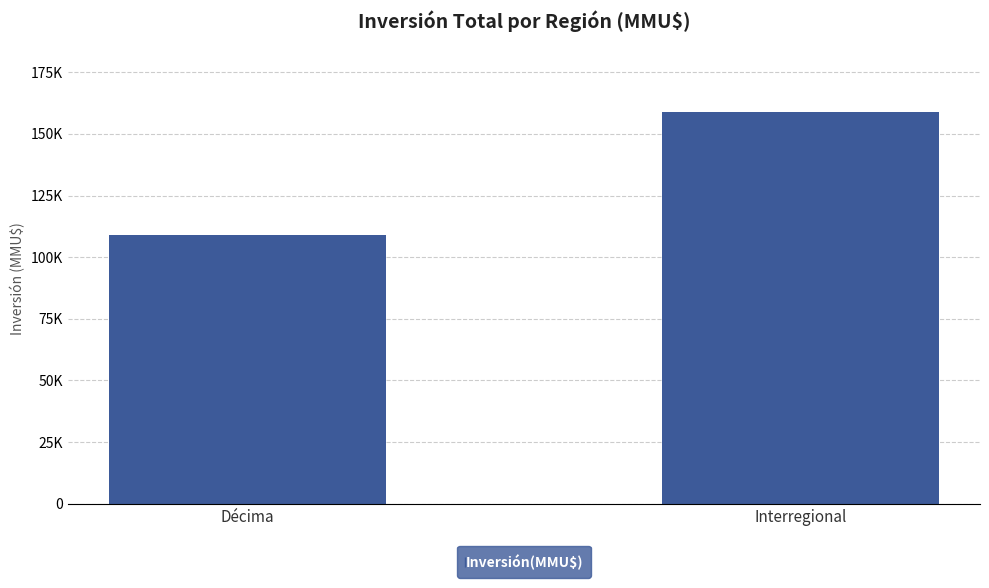

What is the label of the 1st bar from the right?

Interregional